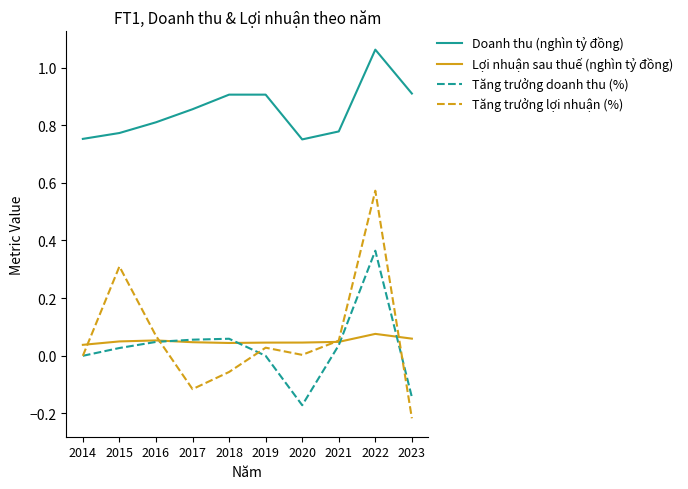

Does the chart have visible grid lines?

No